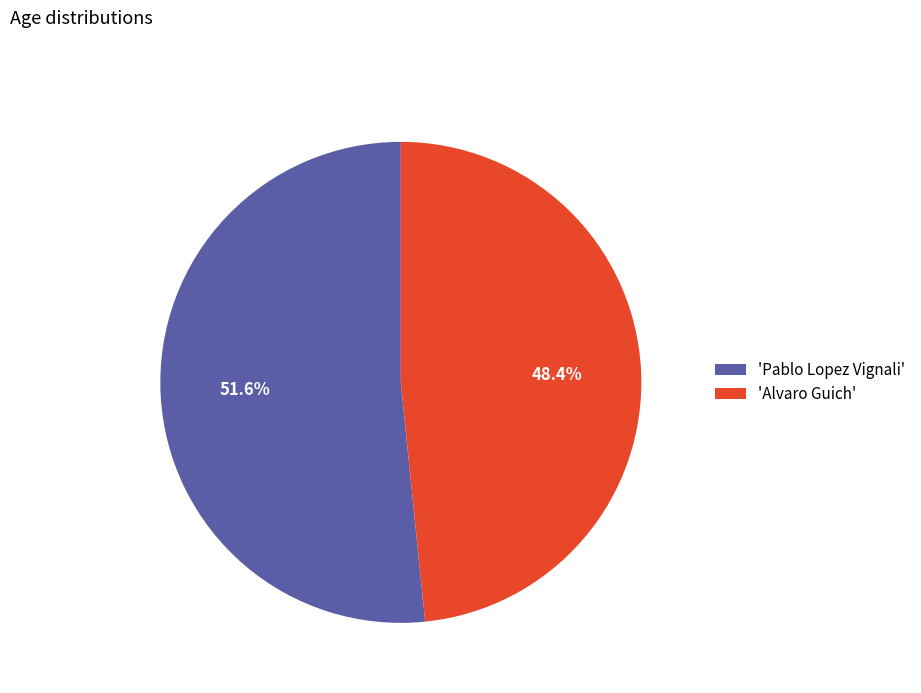

What is the largest slice in the pie chart?

'Pablo Lopez Vignali'